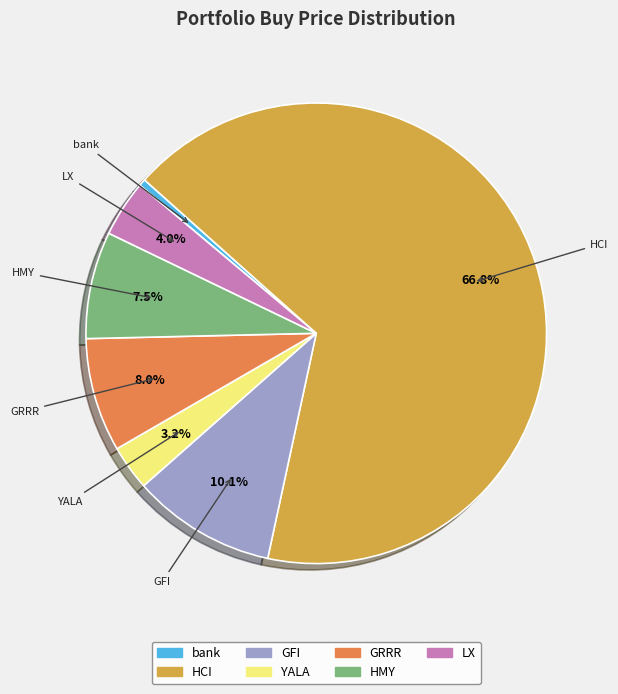

Combined, what portion of the pie is HCI and YALA?

69.9%